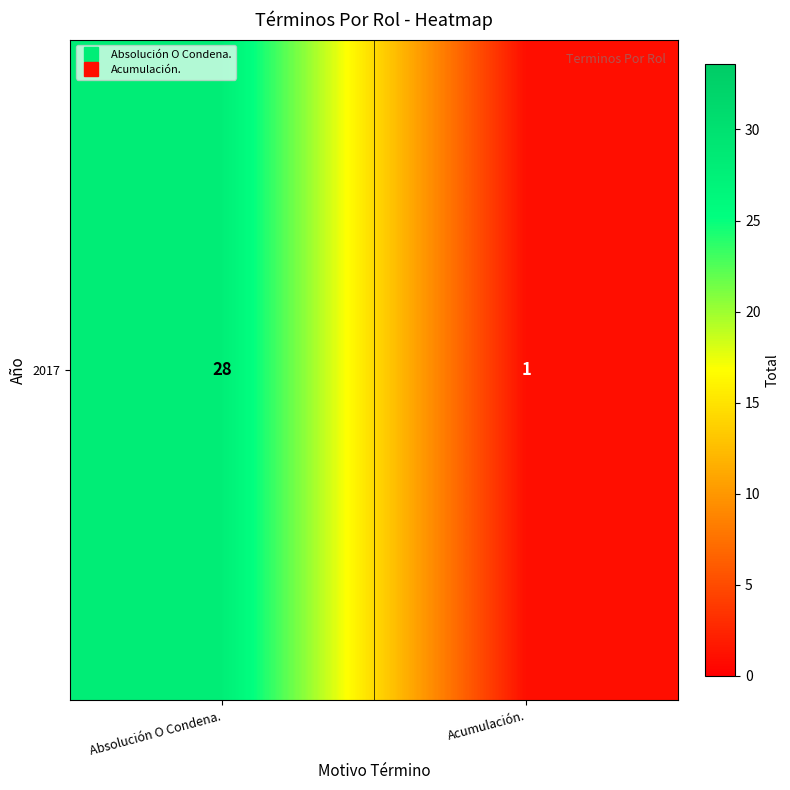

What is the average value?

14